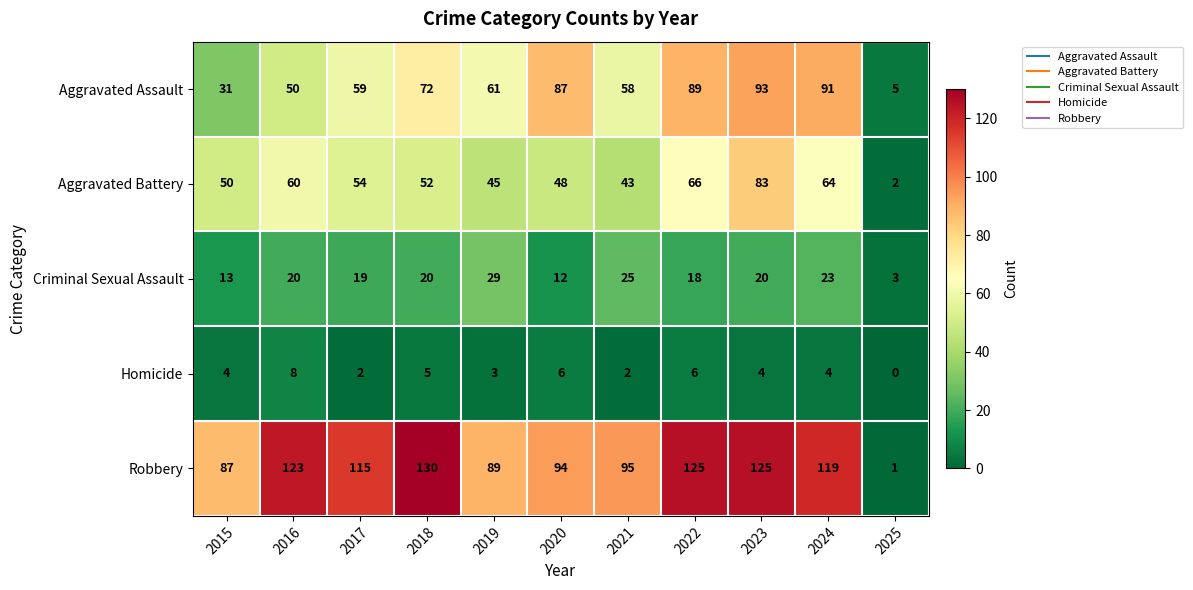

Between 2019 and 2025, which series saw the biggest shift?

Robbery